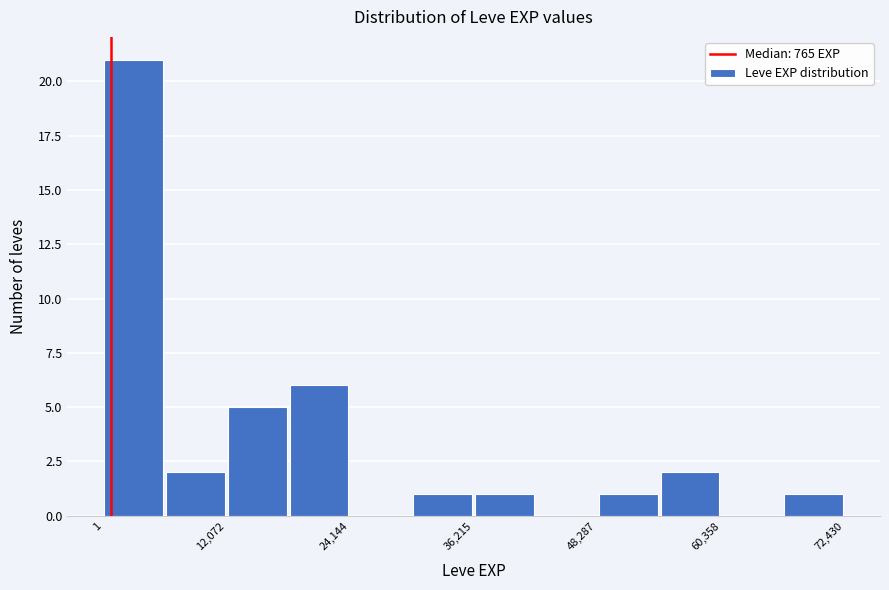

Read against the x-axis, roughly where is the centre of the tallest bar?

4000